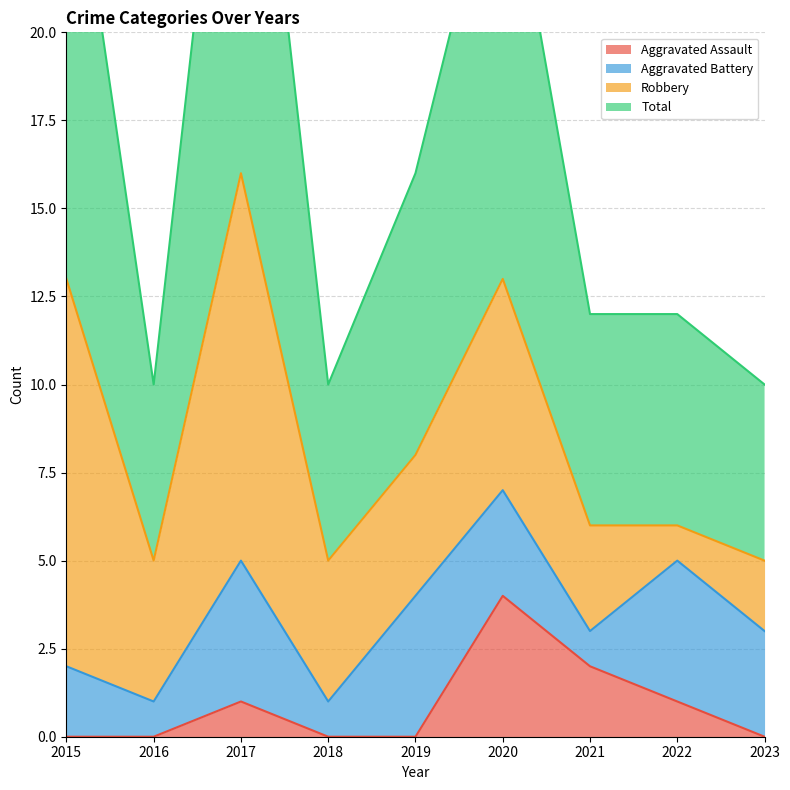

The value of Aggravated Assault at 2015 is 0. True or false?

True